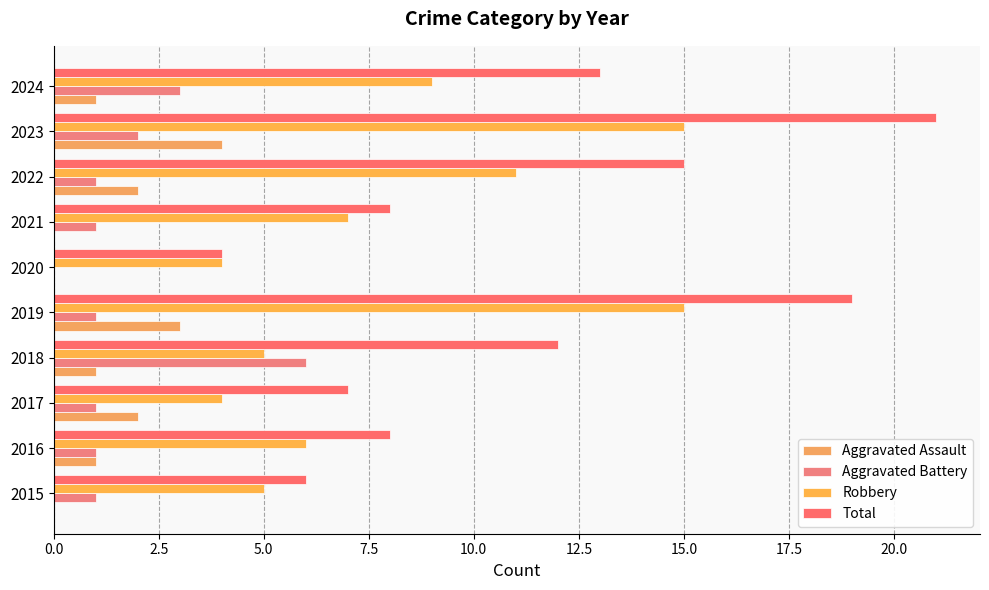

How many distinct data groups are displayed?

4